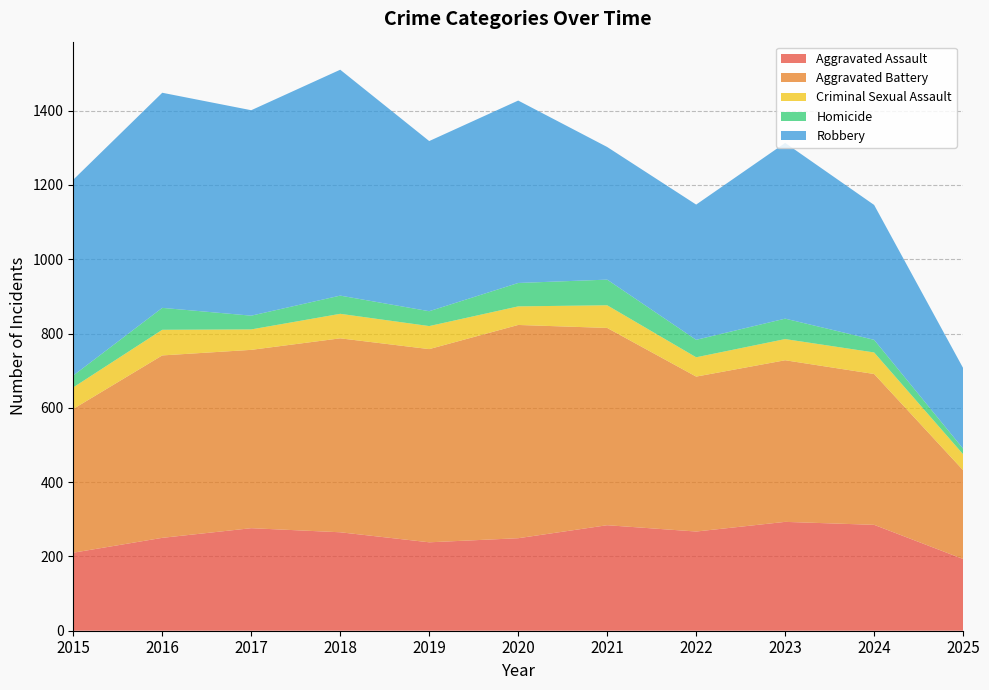

Reading left to right, transcribe all the data shown in this chart.

Aggravated Assault: 2015=210	2016=250	2017=276	2018=265	2019=238	2020=249	2021=284	2022=267	2023=293	2024=285	2025=193
Aggravated Battery: 2015=387	2016=491	2017=480	2018=522	2019=520	2020=574	2021=531	2022=417	2023=435	2024=406	2025=239
Criminal Sexual Assault: 2015=58	2016=69	2017=55	2018=66	2019=62	2020=50	2021=61	2022=52	2023=57	2024=58	2025=43
Homicide: 2015=32	2016=59	2017=37	2018=49	2019=40	2020=63	2021=69	2022=47	2023=55	2024=34	2025=15
Robbery: 2015=527	2016=579	2017=553	2018=608	2019=458	2020=491	2021=357	2022=364	2023=473	2024=363	2025=217